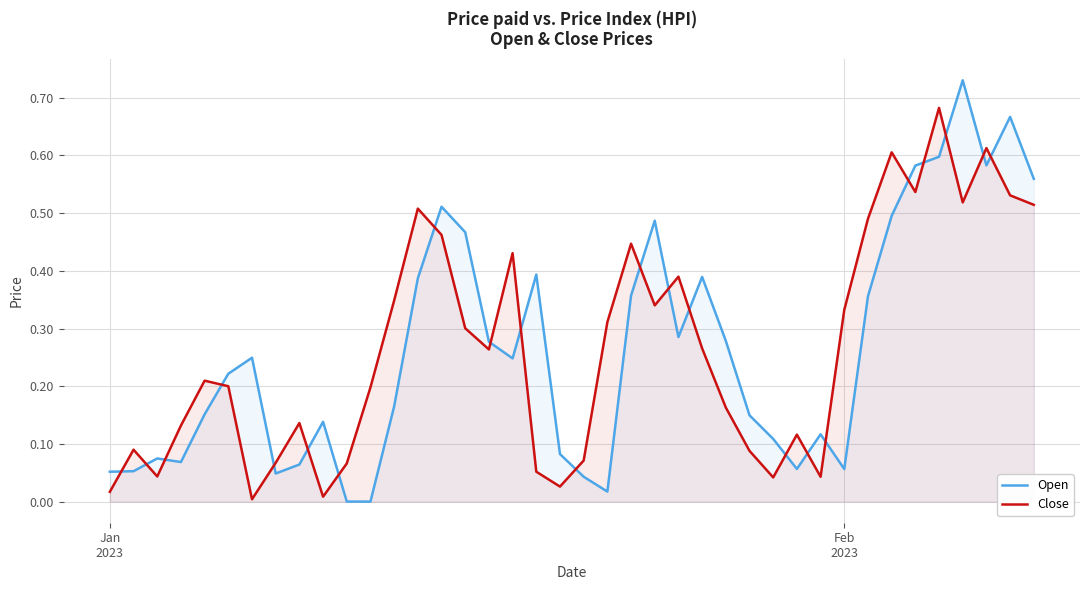

Which series has the widest spread of values?

Open